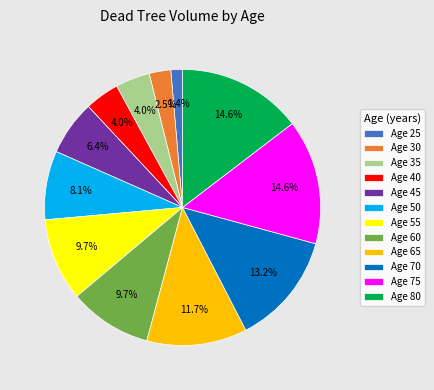

Which has a higher value, Age 60 or Age 25?

Age 60